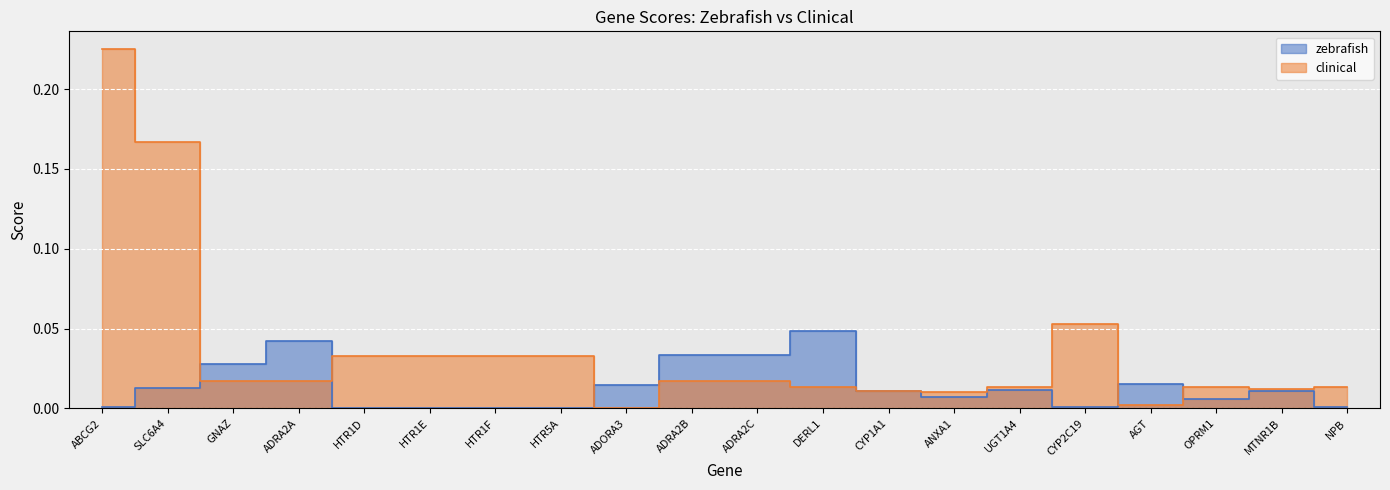

What is the sum of all clinical values?

0.7